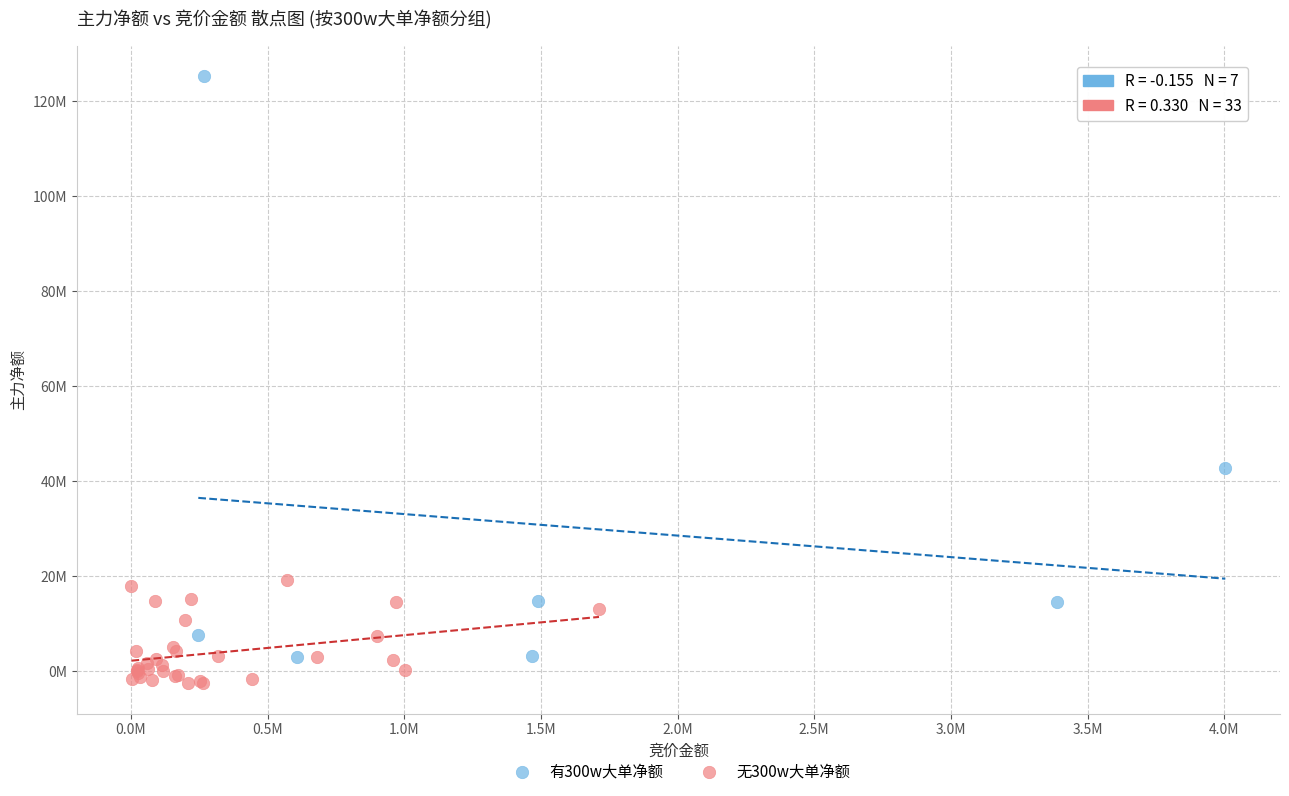

What are all the series names shown in the legend?

有300w大单净额, 无300w大单净额